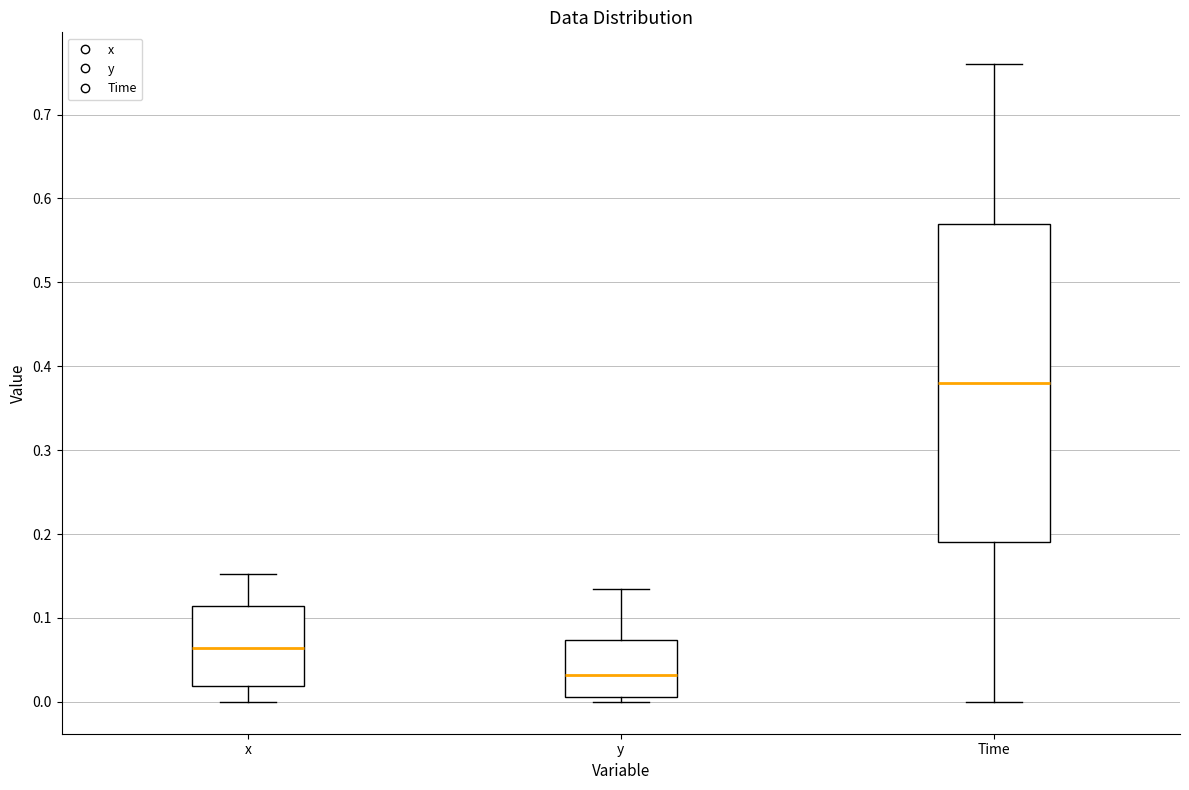

Reading left to right, transcribe this box plot: for each box, give where its median line is, the range the box spans, and where its two whiskers end, as read against the y-axis. The values are not printed on the chart, so give them approximately, as read against the axis.

x: median 0.06, box 0.02 to 0.11, whiskers 0.00 to 0.15
y: median 0.03, box 0.01 to 0.07, whiskers 0.00 to 0.13
Time: median 0.38, box 0.19 to 0.57, whiskers 0.00 to 0.76